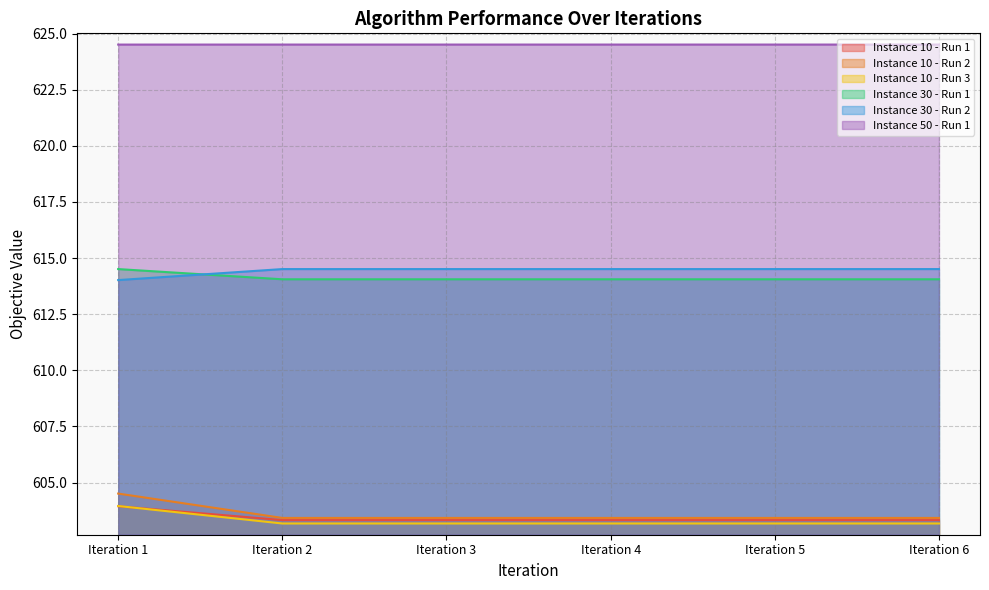

Which series has the largest total across all categories?

Instance 50 - Run 1